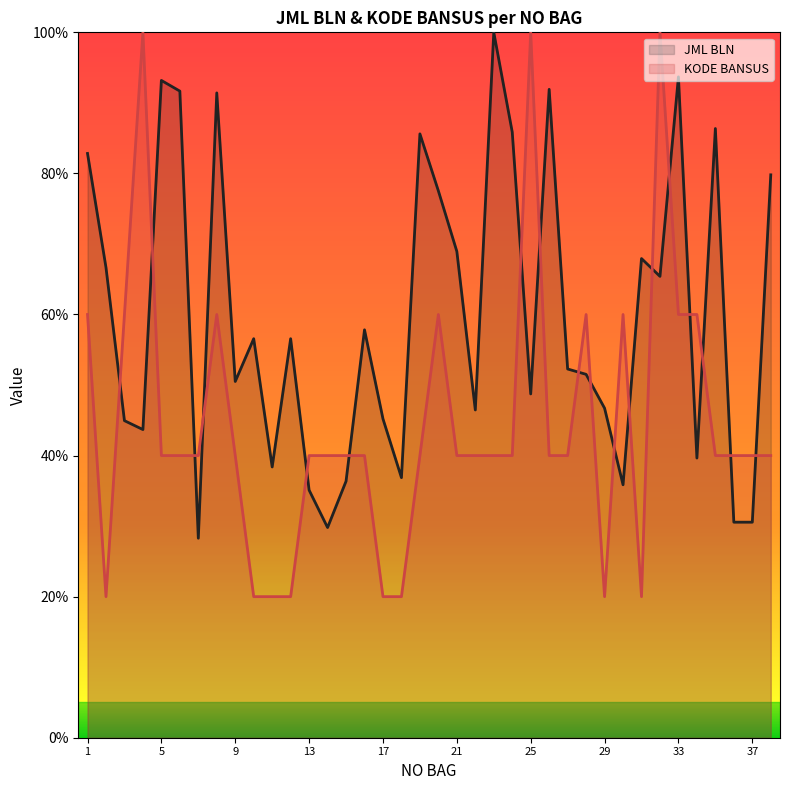

The value of JML BLN at 25 is 48.7. True or false?

True